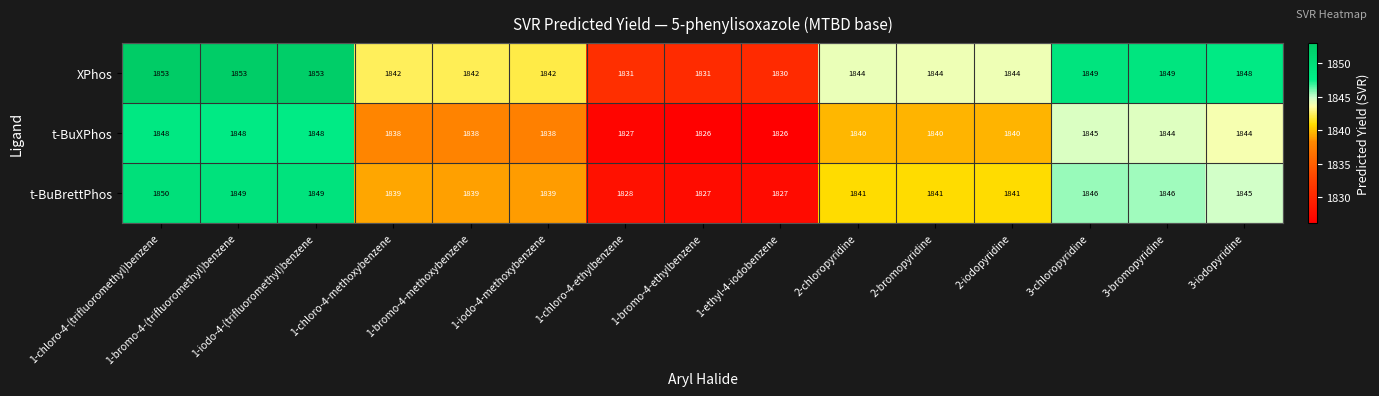

What is the total value across all series at 1-iodo-4-(trifluoromethyl)benzene?

5550